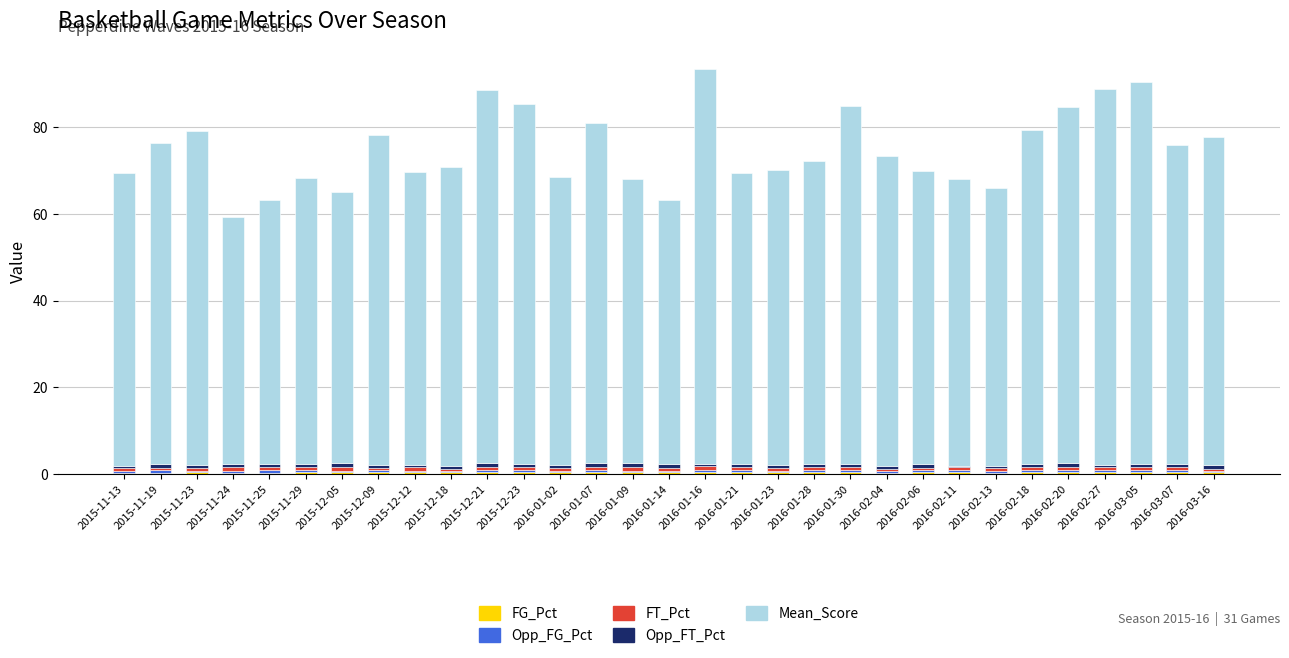

Count the number of categories in the chart.

31